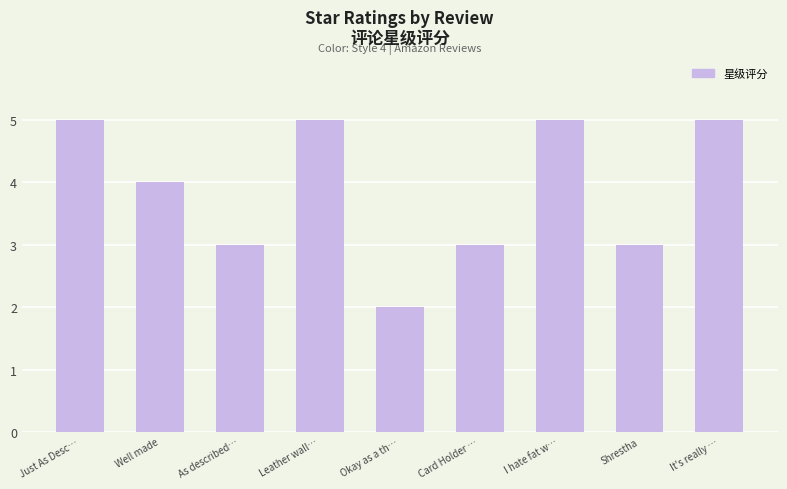

True or false: the data shows 3 at Shrestha.

True